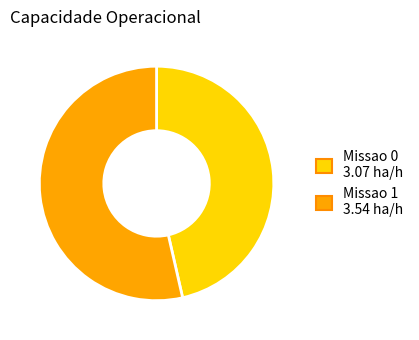

Count the number of slices in the pie.

2